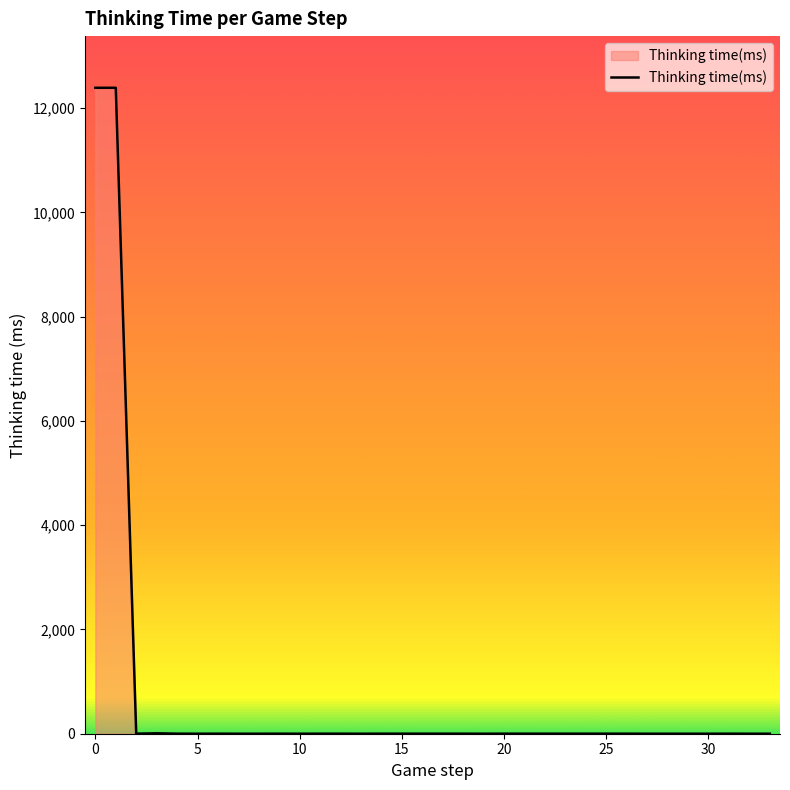

What is the maximum value shown in the chart?

12389